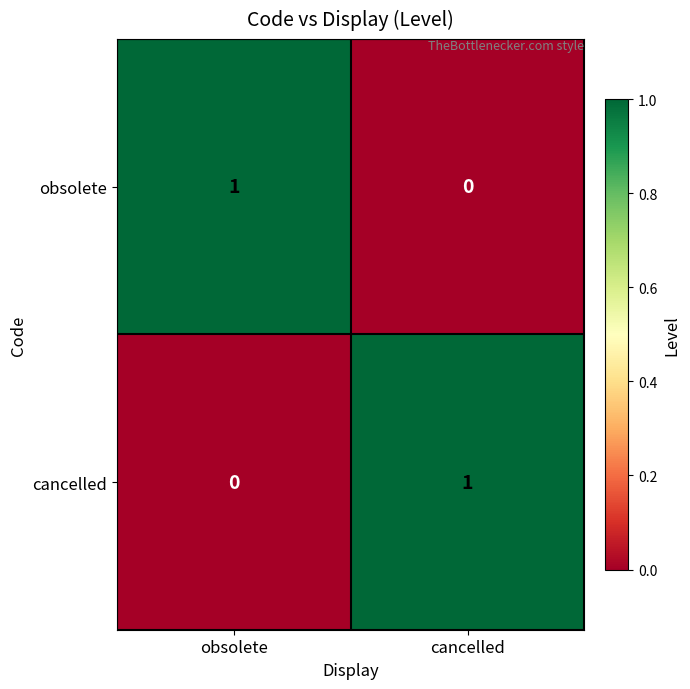

How many data points does each series have?

2